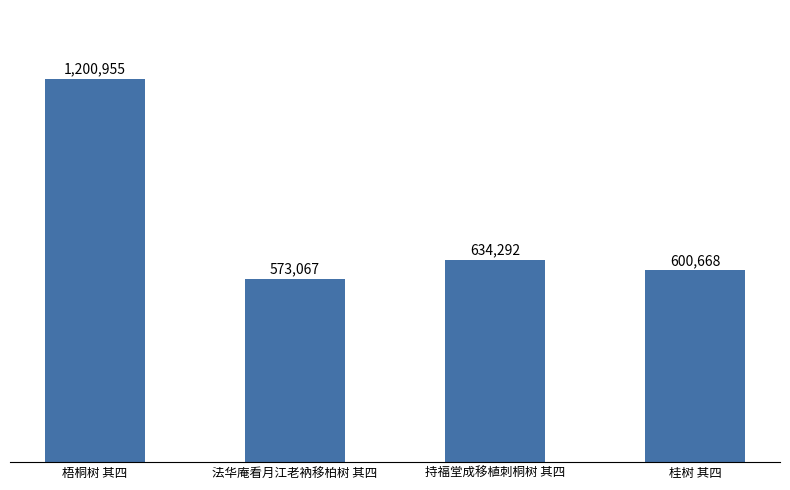

What is the ratio of the value at 桂树 其四 to the value at 法华庵看月江老衲移柏树 其四?

1.0